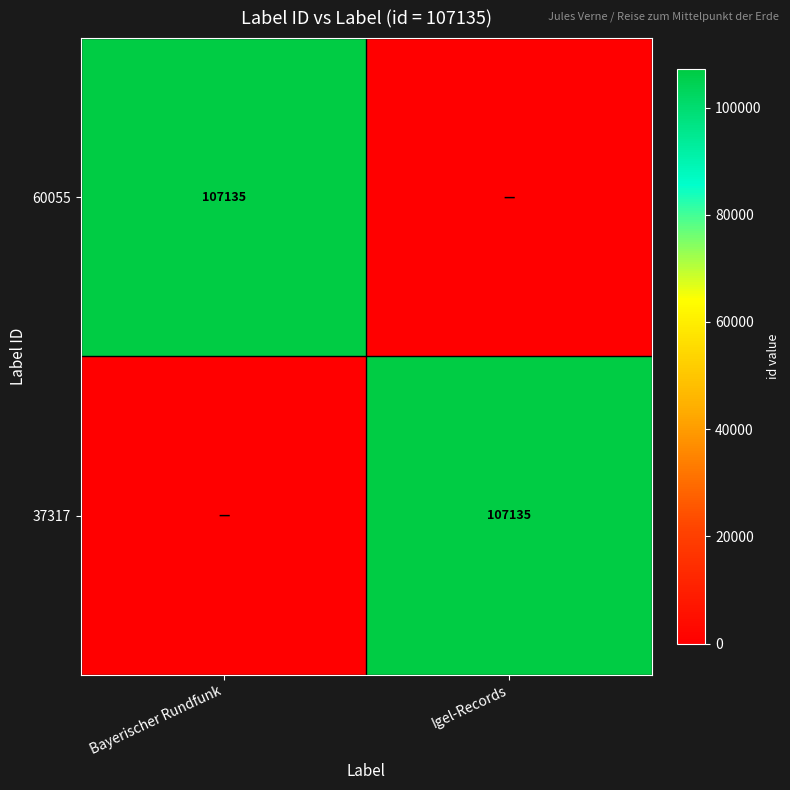

The value of 37317 at Igel-Records is 107135. True or false?

True